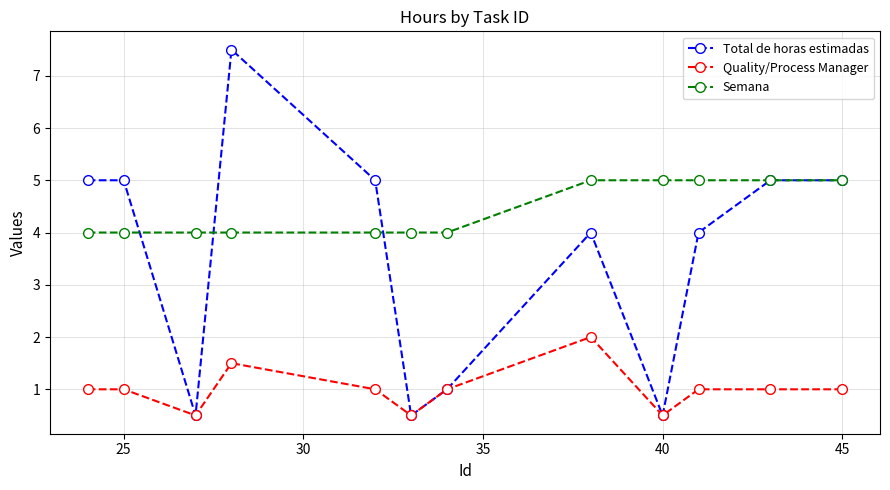

At how many categories does at least one series exceed 3?

12